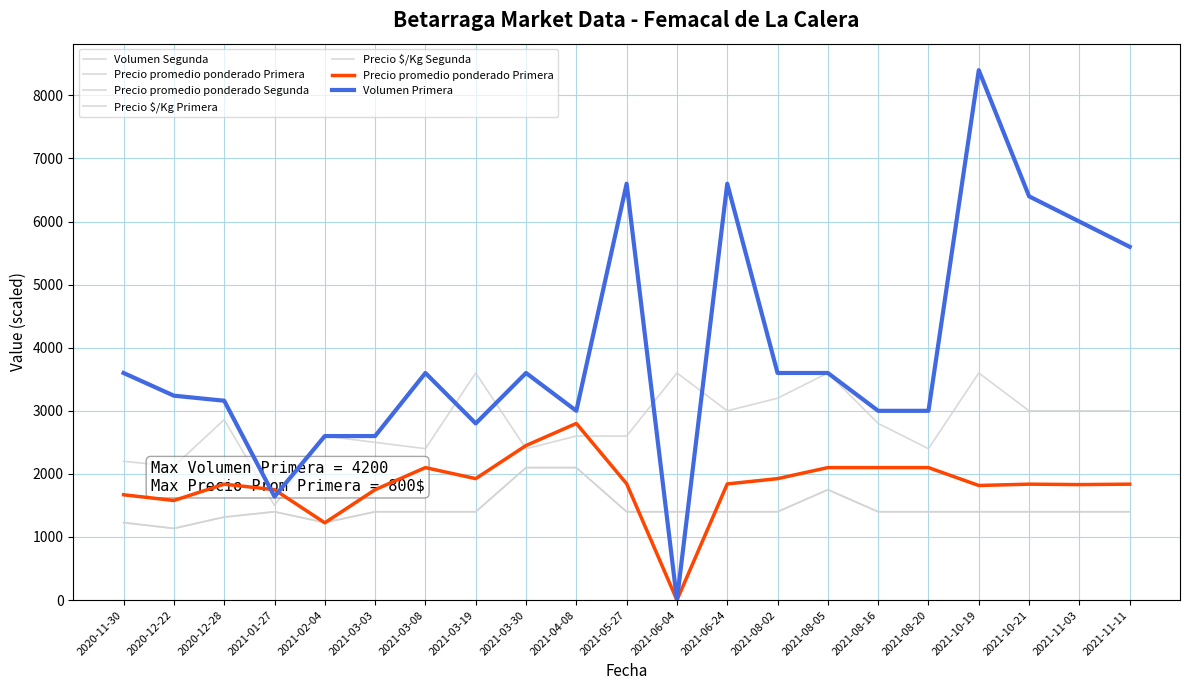

At which label is Volumen Segunda closest to 2550?

2021-02-04